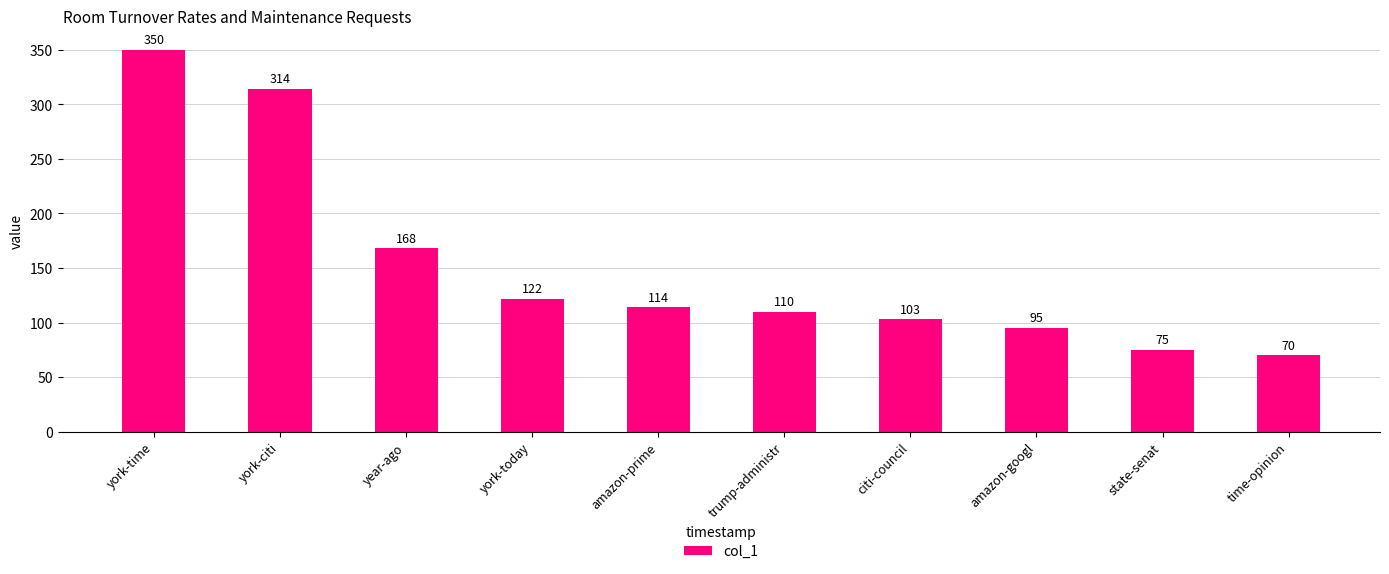

What is the approximate value at york-time?

350